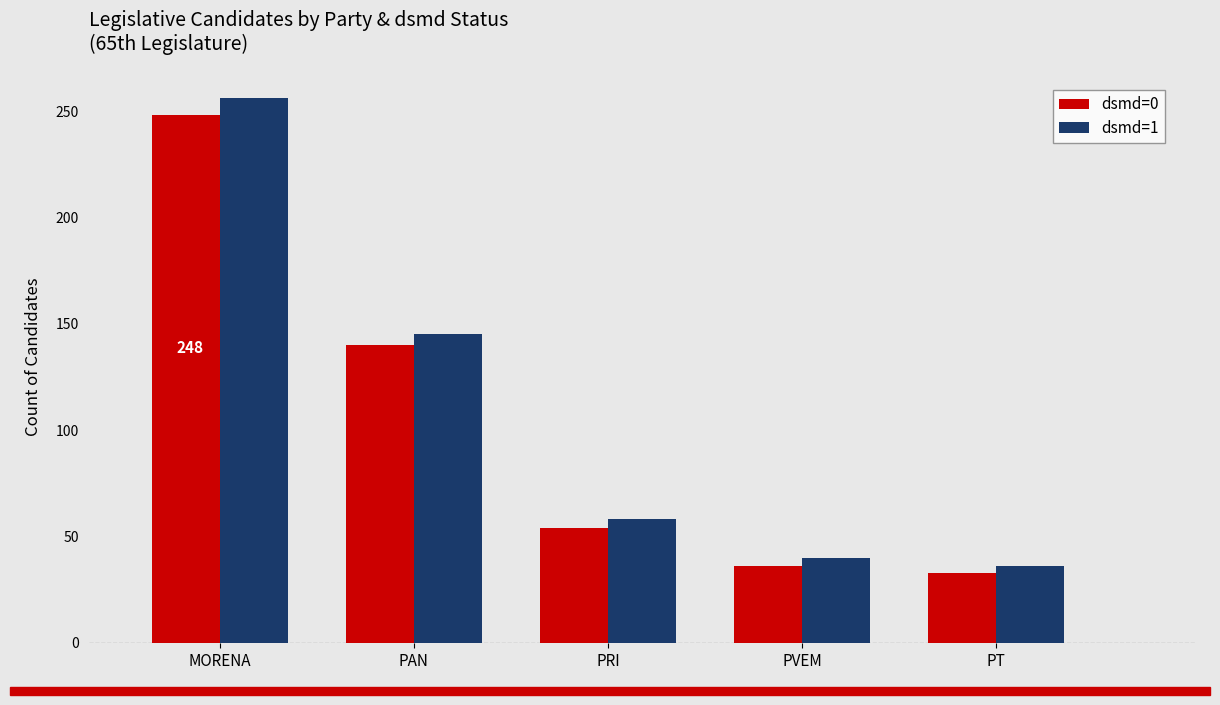

How many data points does each series have?

5